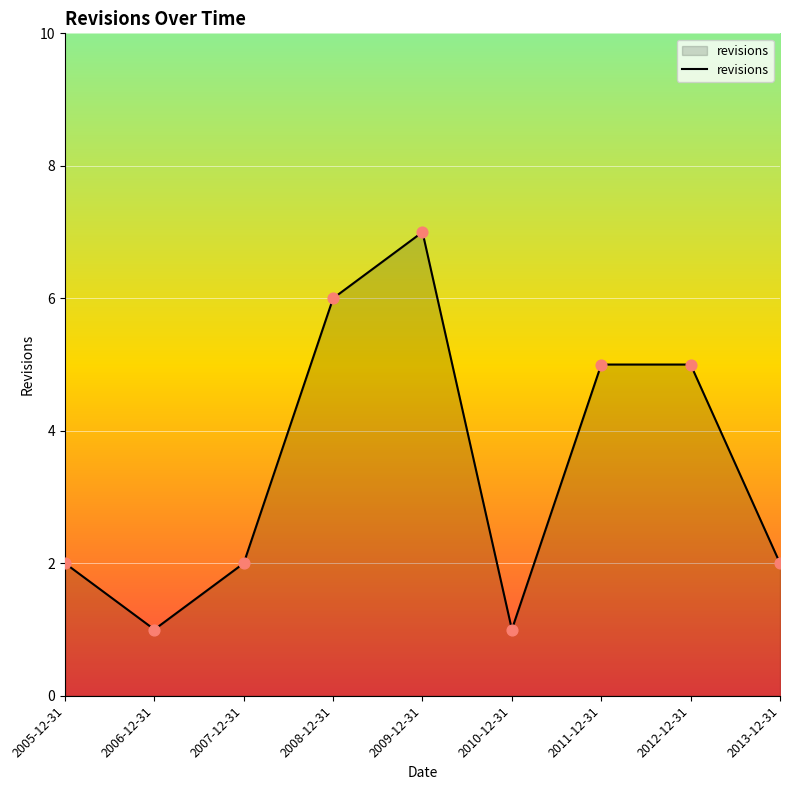

Approximately how many times larger is the value at 2005-12-31 compared to 2010-12-31?

2.0